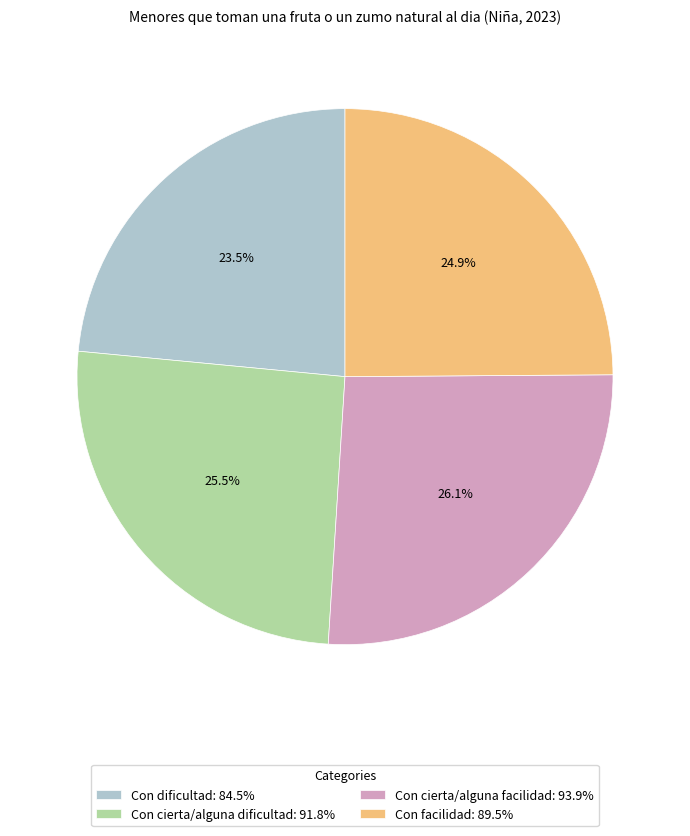

What is the total percentage of Con cierta/alguna dificultad: 91.8% and Con cierta/alguna facilidad: 93.9%?

51.6%